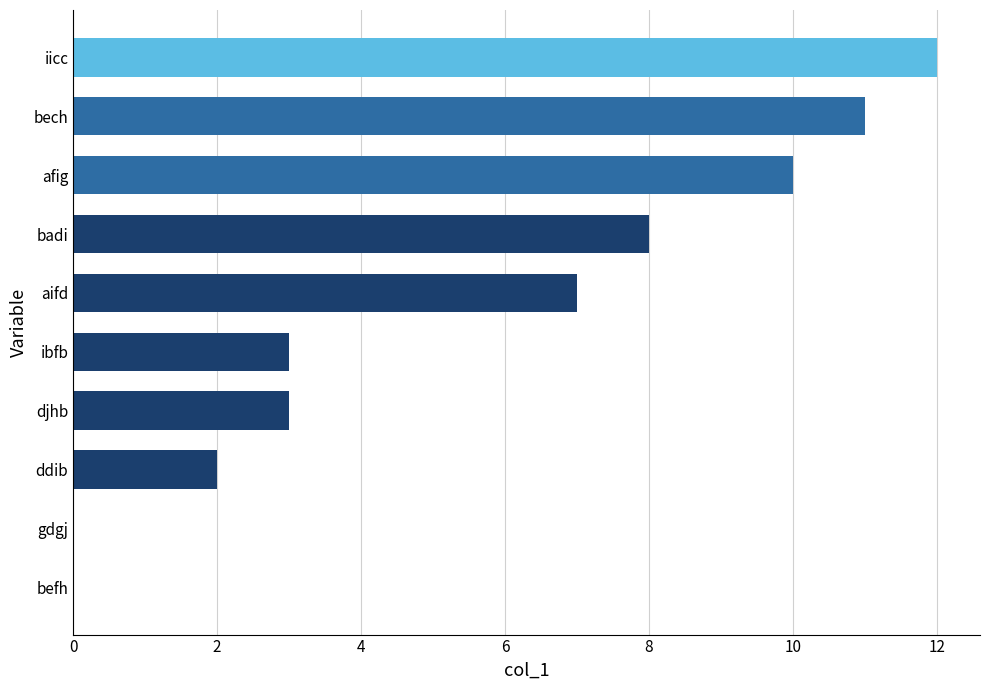

What value does the data have at bech?

11